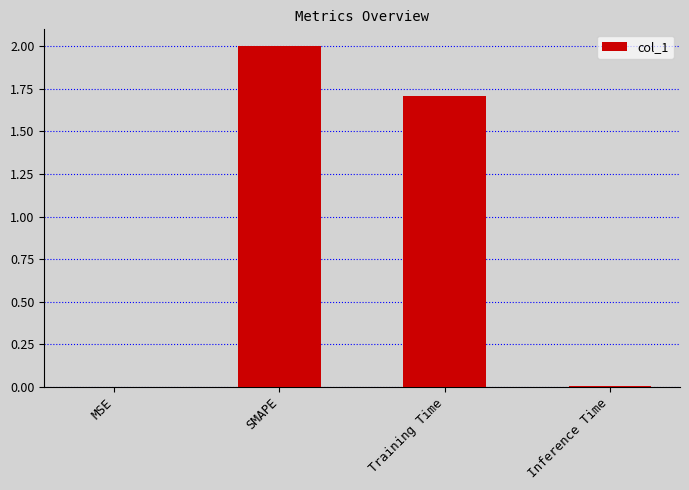

True or false: the data shows 2.0 at SMAPE.

True